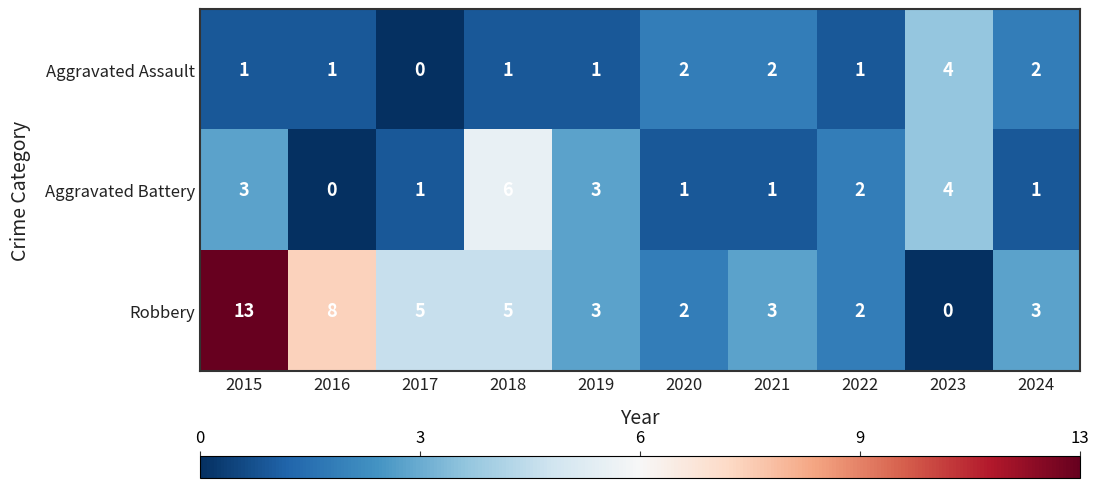

What is the difference between the highest and lowest values at 2022?

1